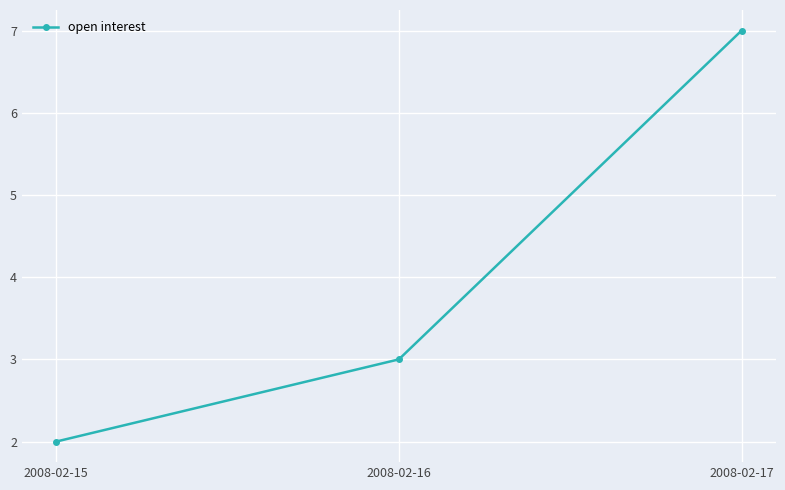

What is the change in value from 2008-02-15 to 2008-02-16?

+1